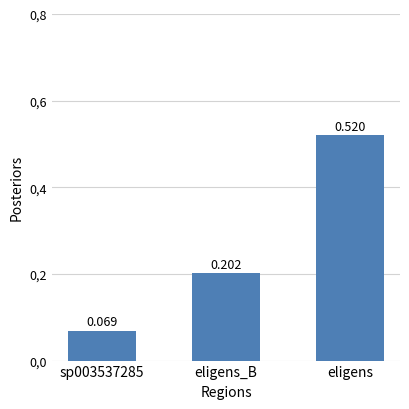

Rank the categories by value from lowest to highest.

sp003537285, eligens_B, eligens